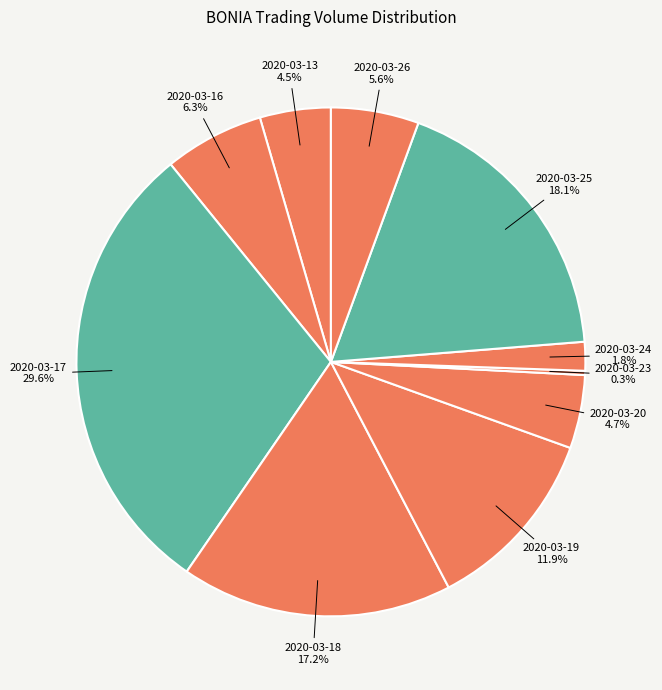

To the nearest percent, what is the combined percentage of 2020-03-26 and 2020-03-24?

7%